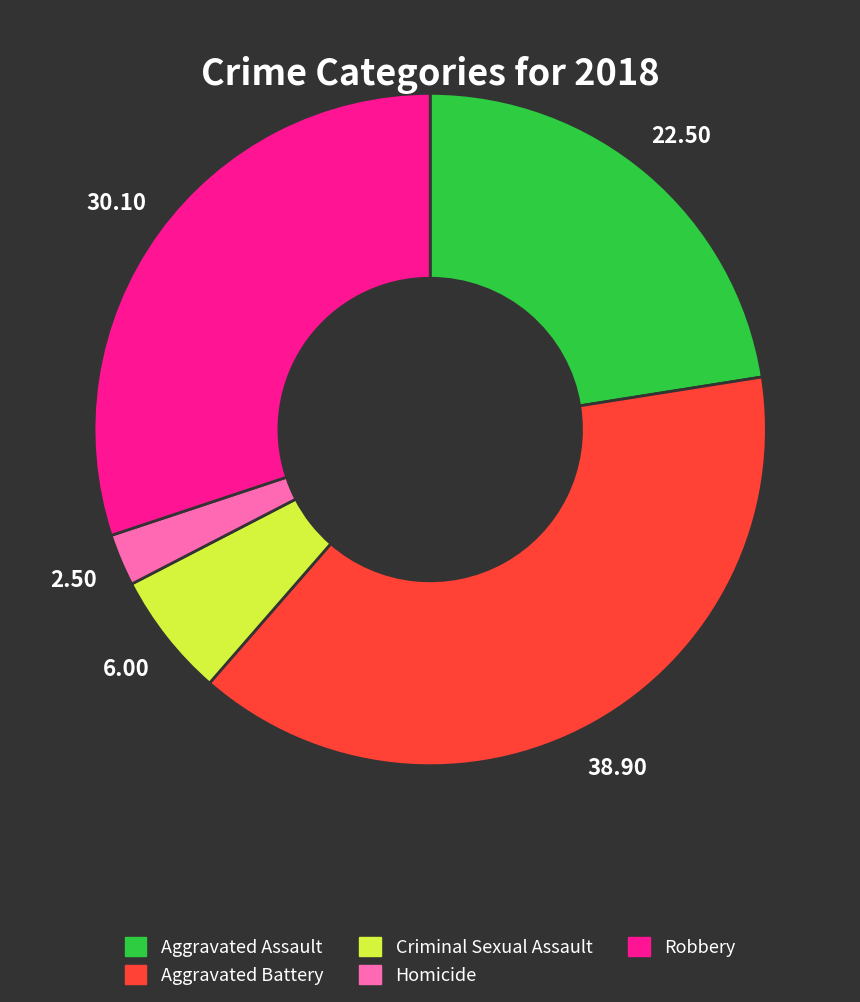

Is there a majority slice in this chart?

No